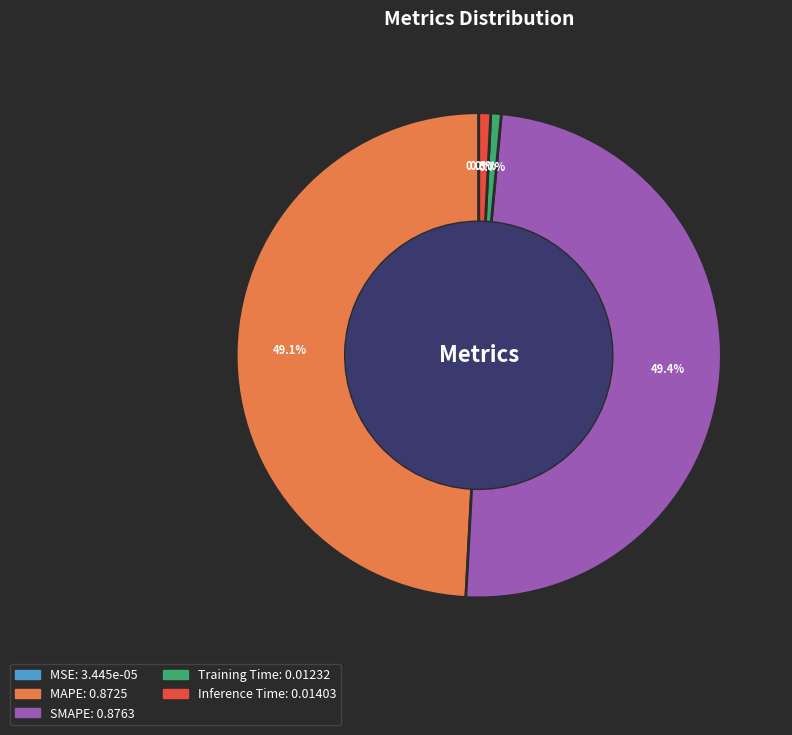

Is there any slice that represents more than half of the pie?

No